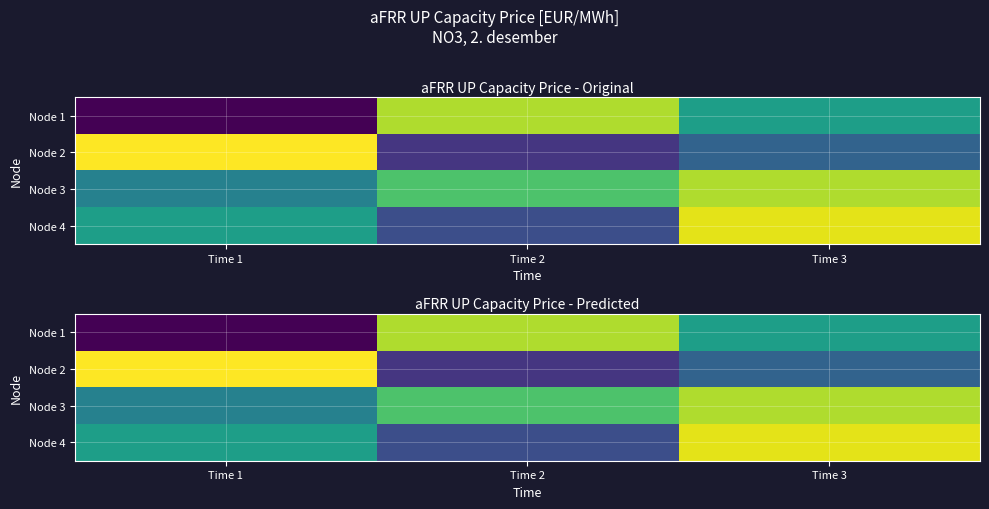

At which label does Node 2 reach its peak?

Time 1